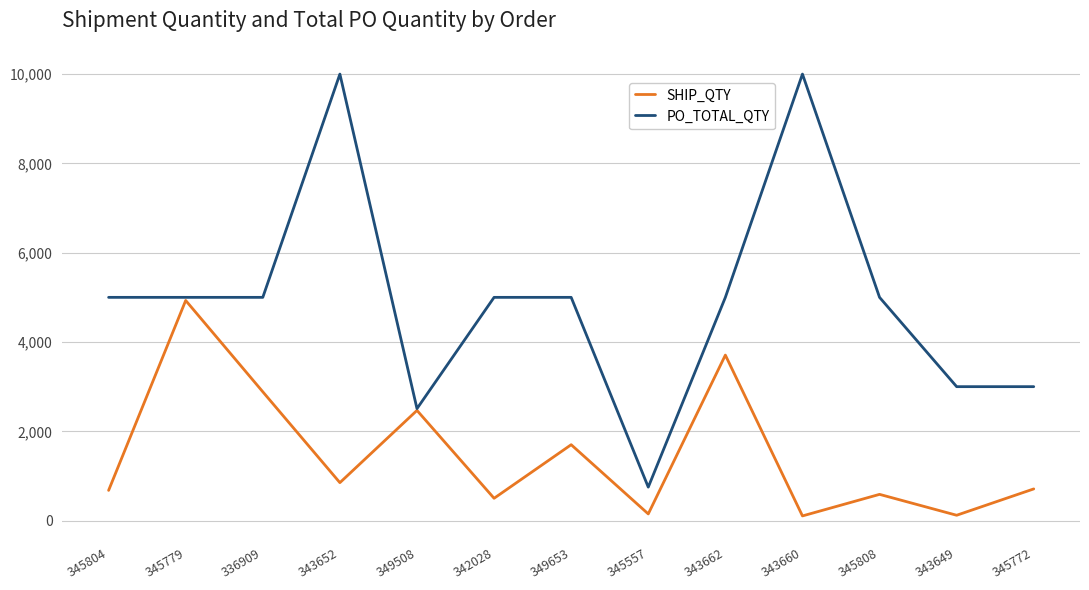

What is the minimum value shown in the chart?

105